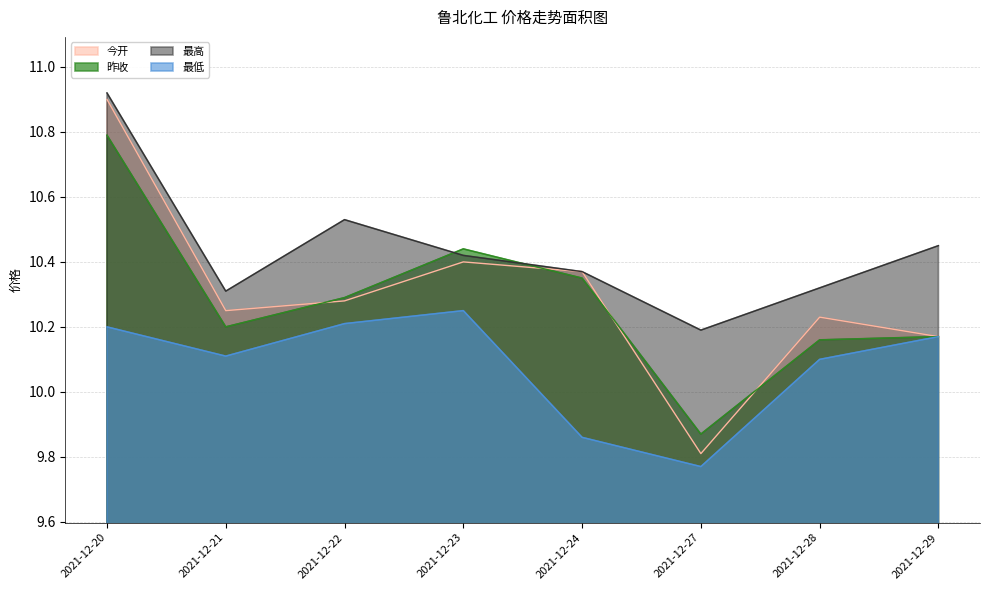

What is the difference between the 今开 values at 2021-12-29 and 2021-12-20?

0.7